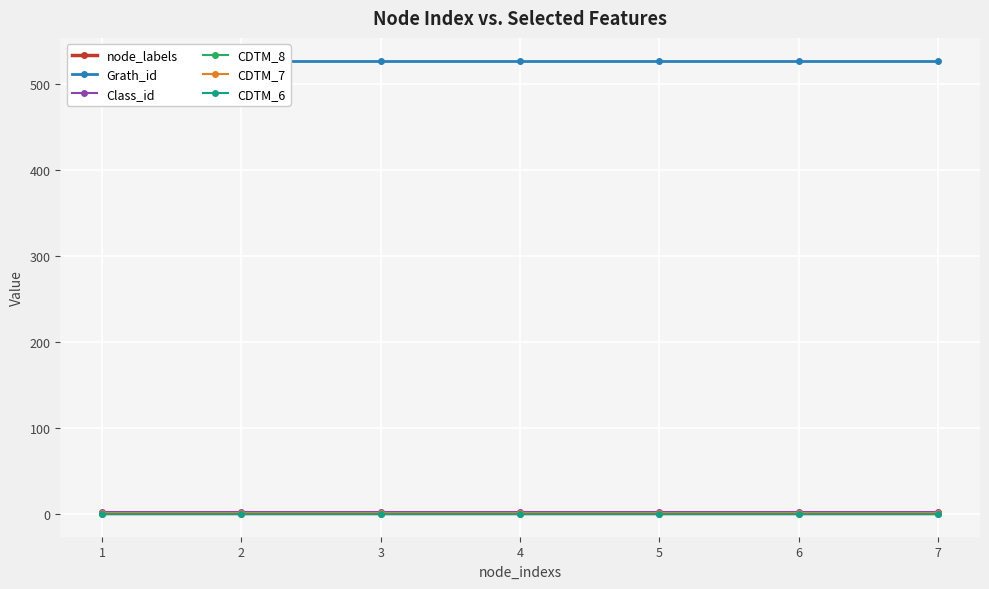

At which label is Grath_id closest to 527?

1